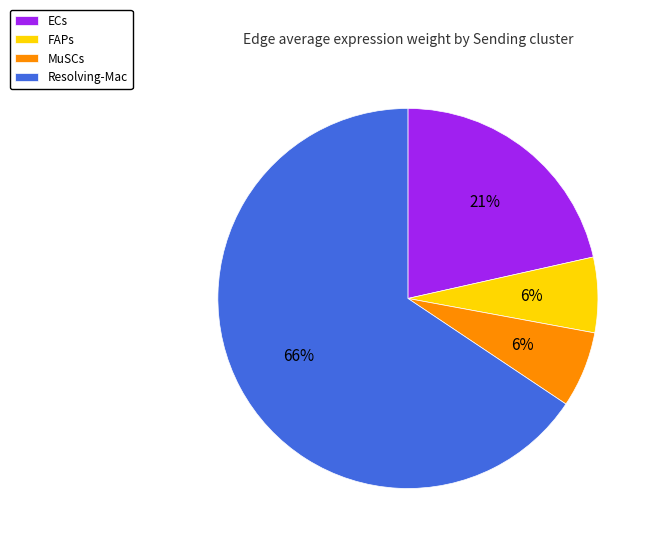

Which category has the biggest portion of the pie?

Resolving-Mac